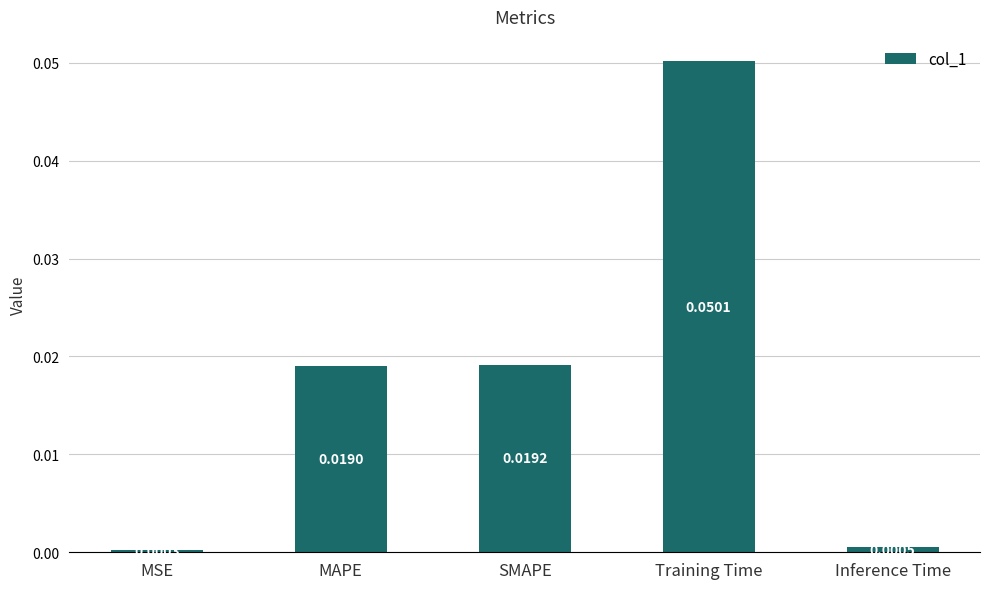

Which label corresponds to the largest value in the chart?

Training Time